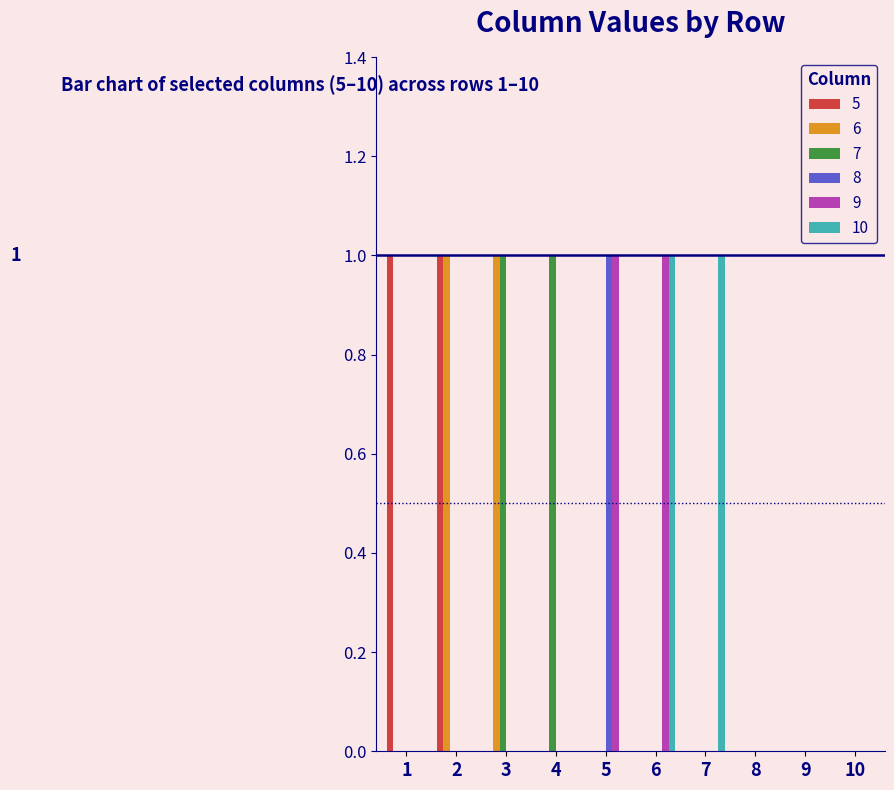

Is it true that 7 equals -1 at 5?

False